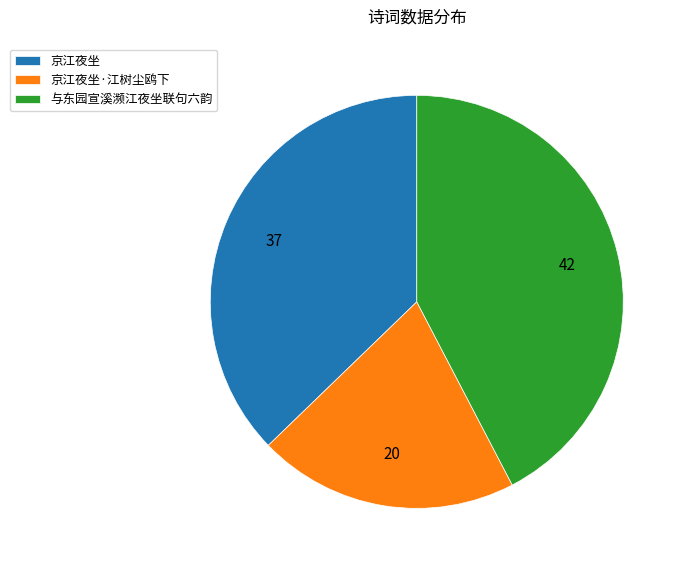

Do 京江夜坐·江树尘鸥下 and 京江夜坐 together represent more than half of the pie?

Yes